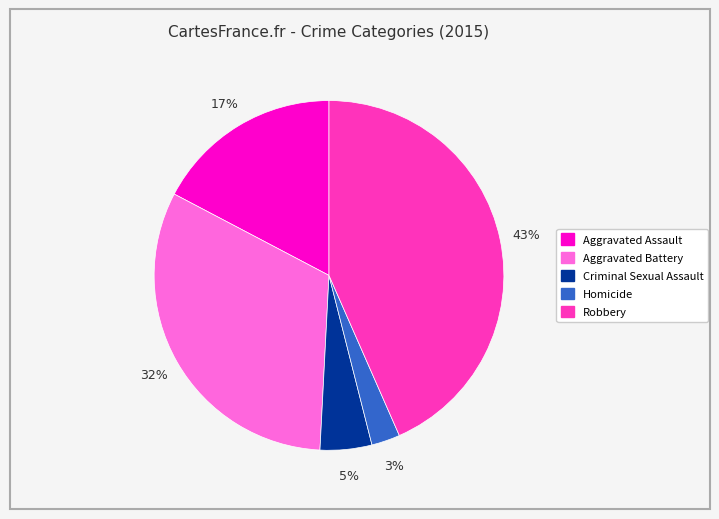

To the nearest percent, what is the average slice percentage?

20%